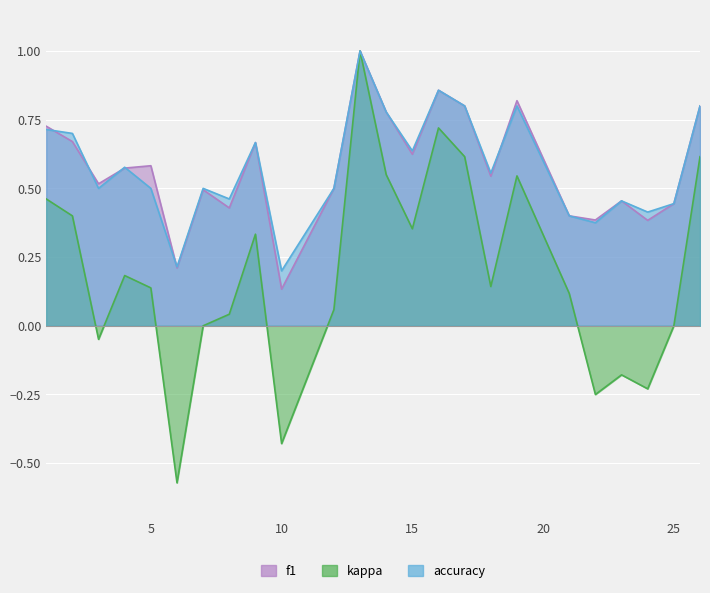

Is the value of accuracy at 2 greater than the value of kappa at 18?

Yes